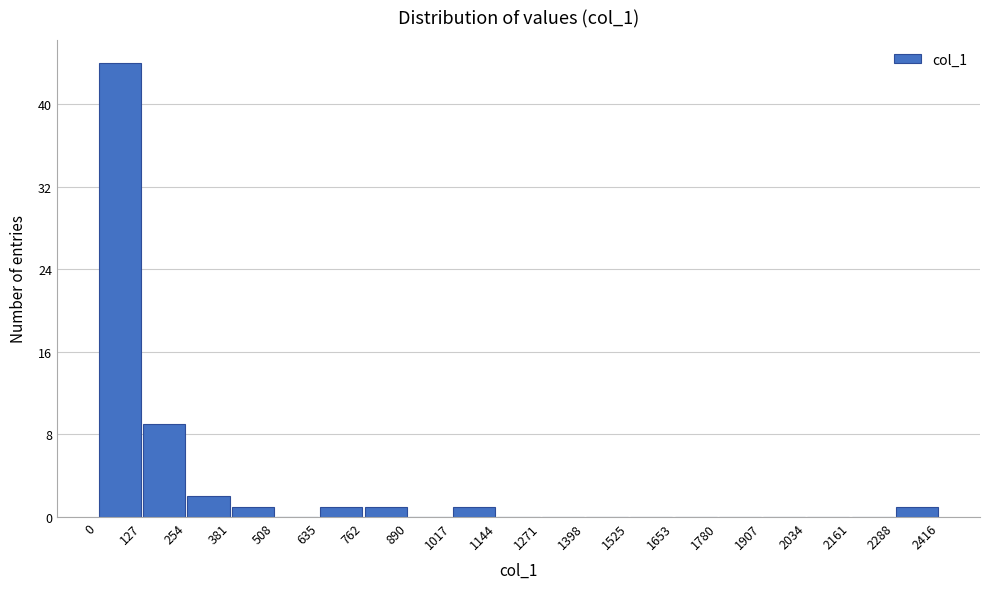

Reading left to right, transcribe this chart: for each bar, give the range it covers on the x-axis and its height. The values are not printed on the chart, so give them approximately, as read against the axis.

0 to 127: 44
127 to 254: 9
254 to 381: 2
381 to 508: 1
508 to 635: 0
635 to 762: 1
762 to 890: 1
890 to 1017: 0
1017 to 1144: 1
1144 to 1271: 0
1271 to 1398: 0
1398 to 1525: 0
1525 to 1653: 0
1653 to 1780: 0
1780 to 1907: 0
1907 to 2034: 0
2034 to 2161: 0
2161 to 2288: 0
2288 to 2416: 1